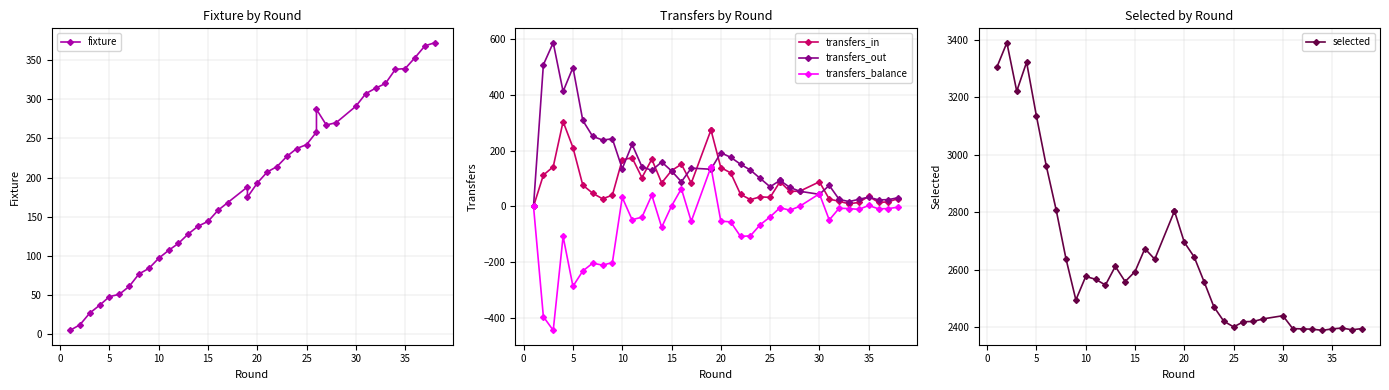

Which series has the largest range (max minus min)?

selected